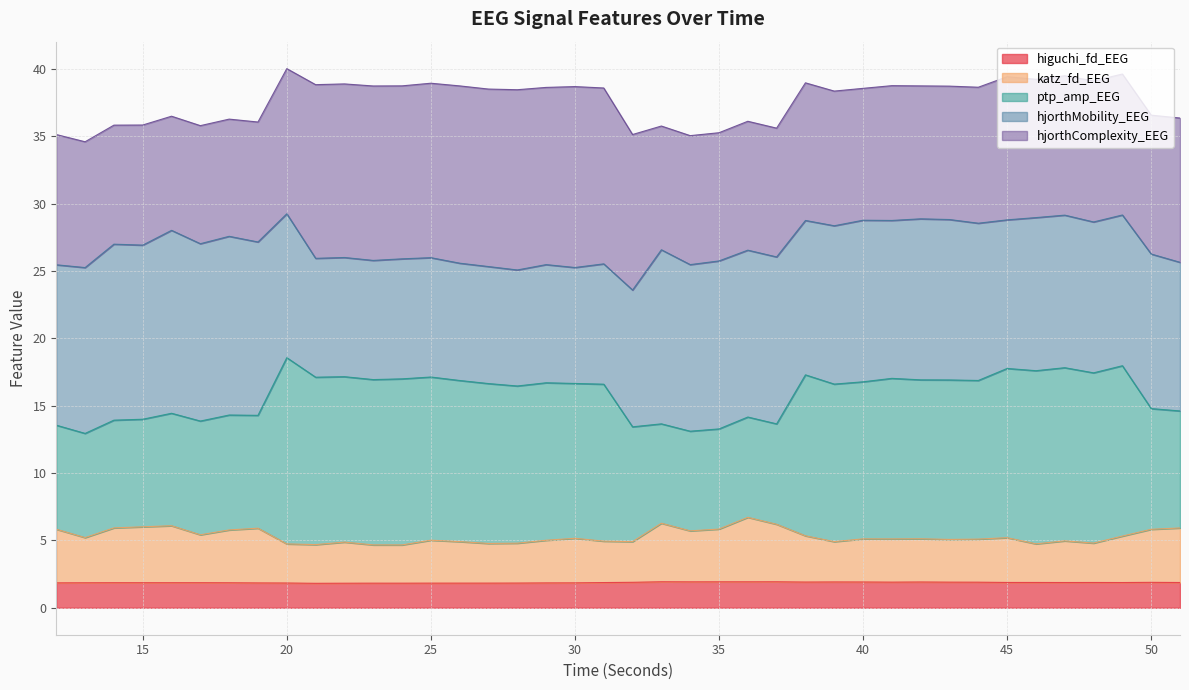

True or false: higuchi_fd_EEG and ptp_amp_EEG cross at least once.

False